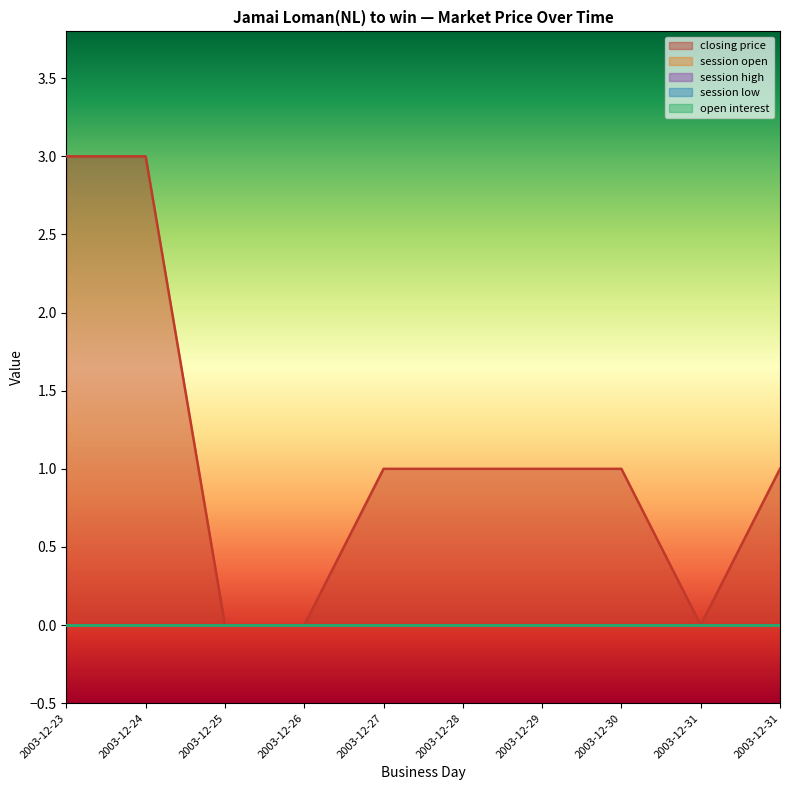

Which has a higher value, 2003-12-23 or 2003-12-30?

2003-12-23